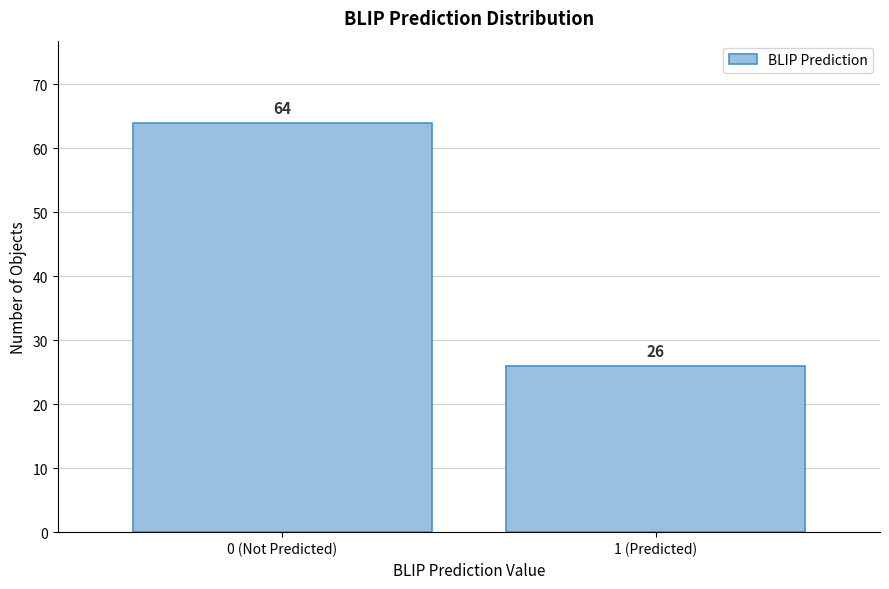

Reading left to right, what are all the values shown in this chart?

64	26